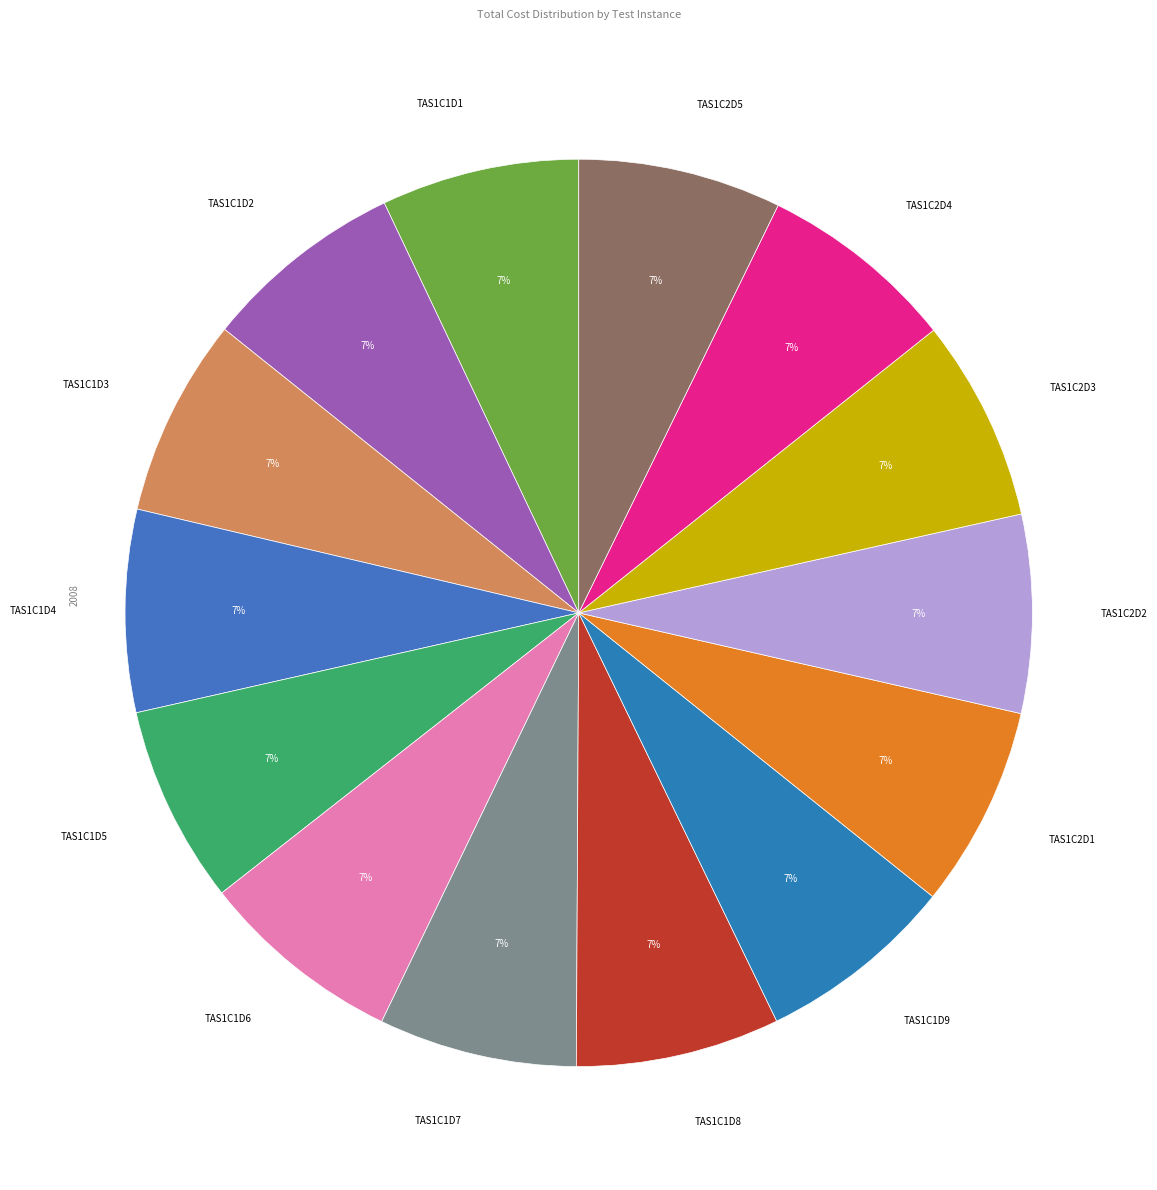

What percentage is the TAS1C1D3 slice, to the nearest percent?

7%